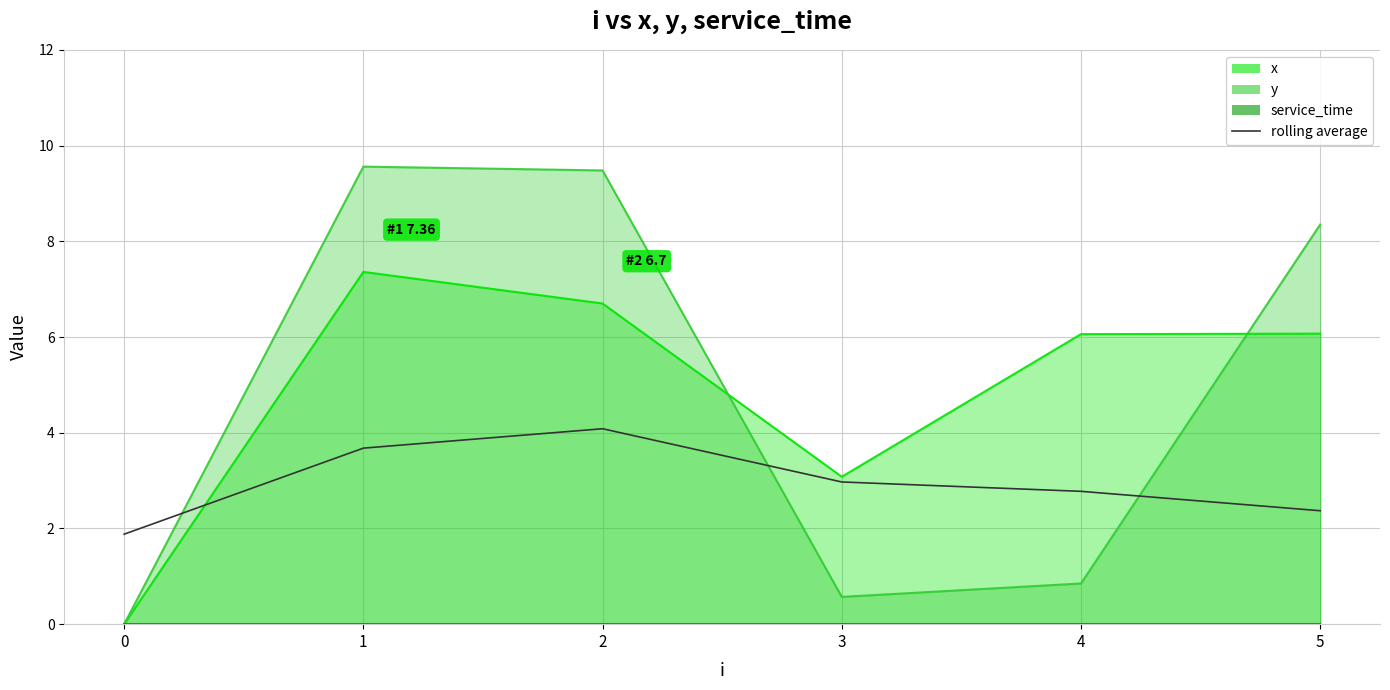

What is the sum of all values?

17.8